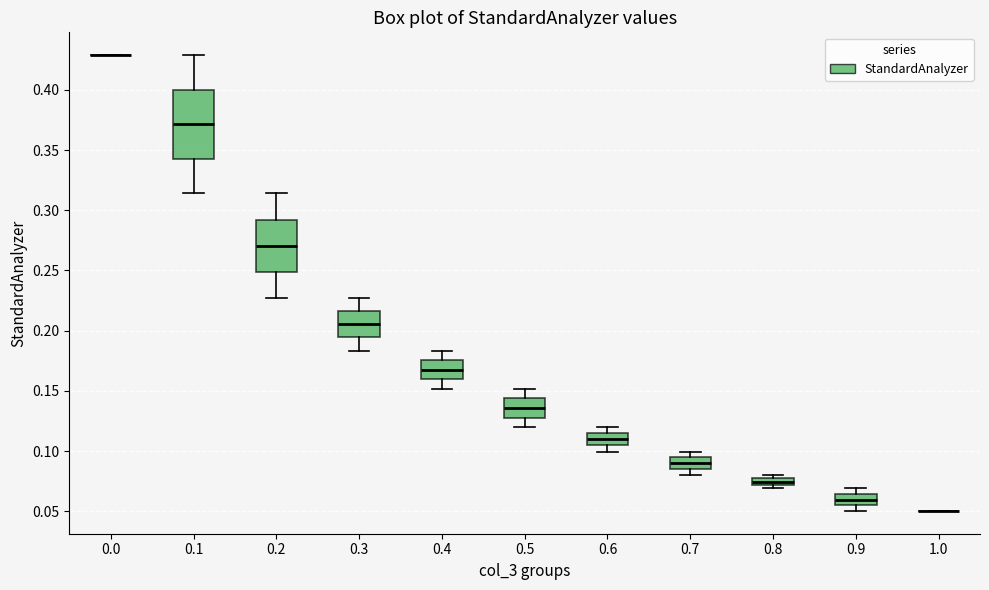

Which box is the tallest, from its lower edge to its upper edge?

0.1